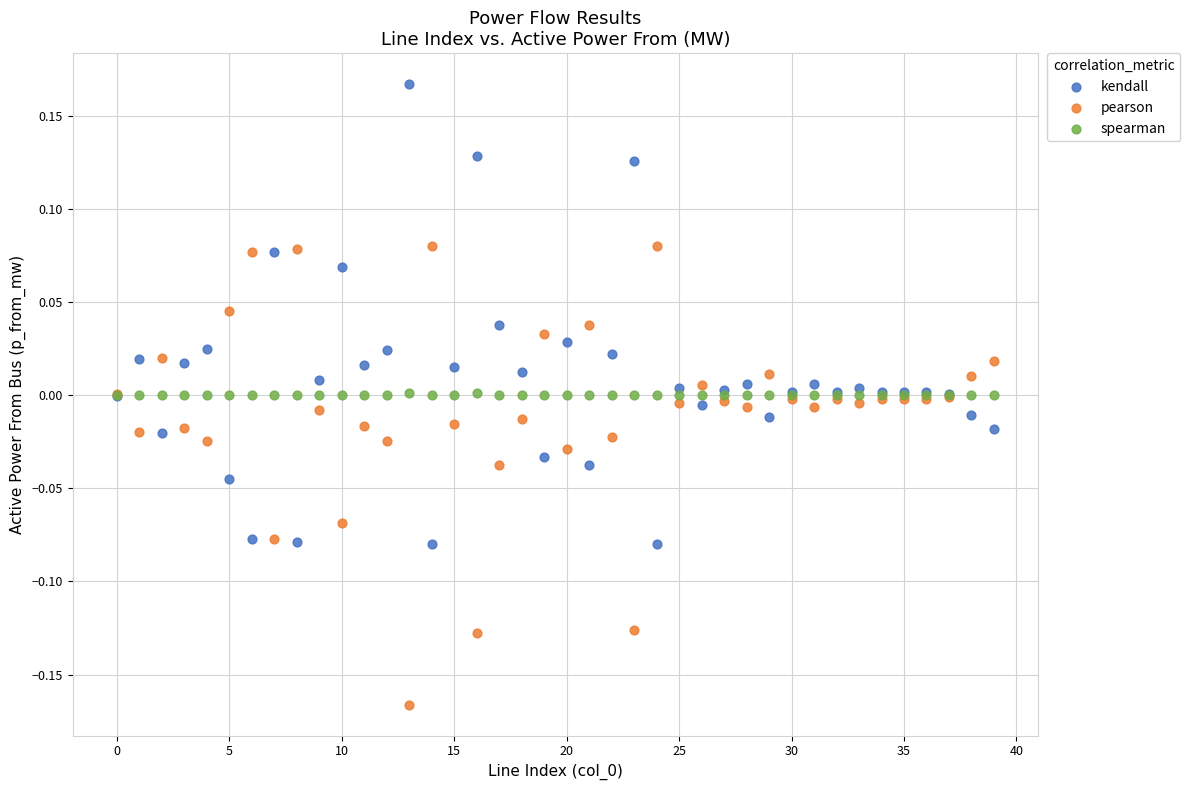

What are all the series names shown in the legend?

kendall, pearson, spearman